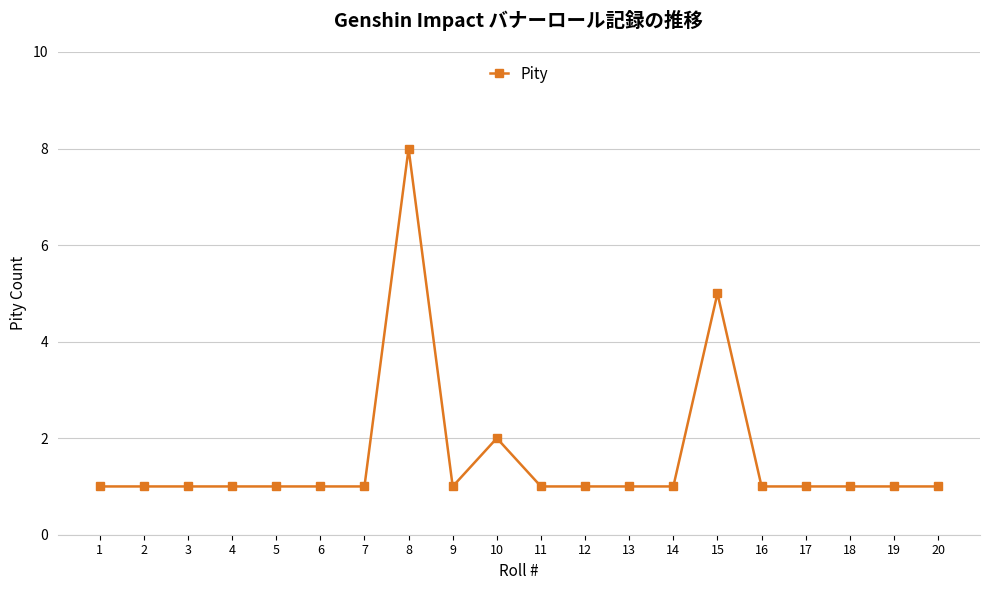

Reading left to right, transcribe all the data shown in this chart.

1	1	1	1	1	1	1	8	1	2	1	1	1	1	5	1	1	1	1	1